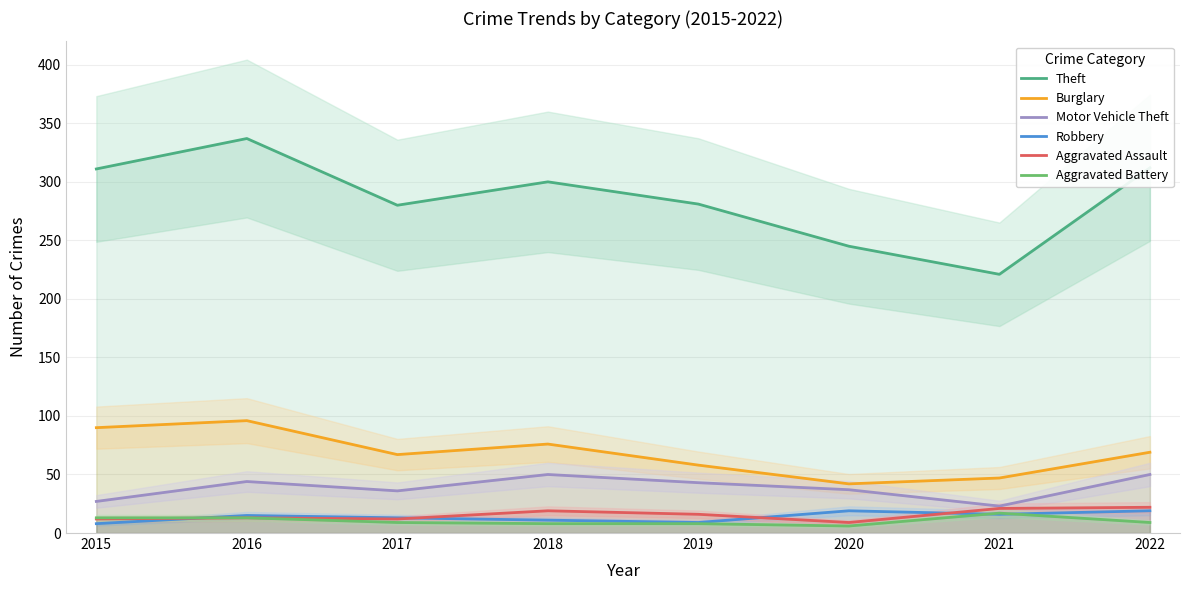

Rank the categories by Burglary value from highest to lowest.

2016, 2015, 2018, 2022, 2017, 2019, 2021, 2020